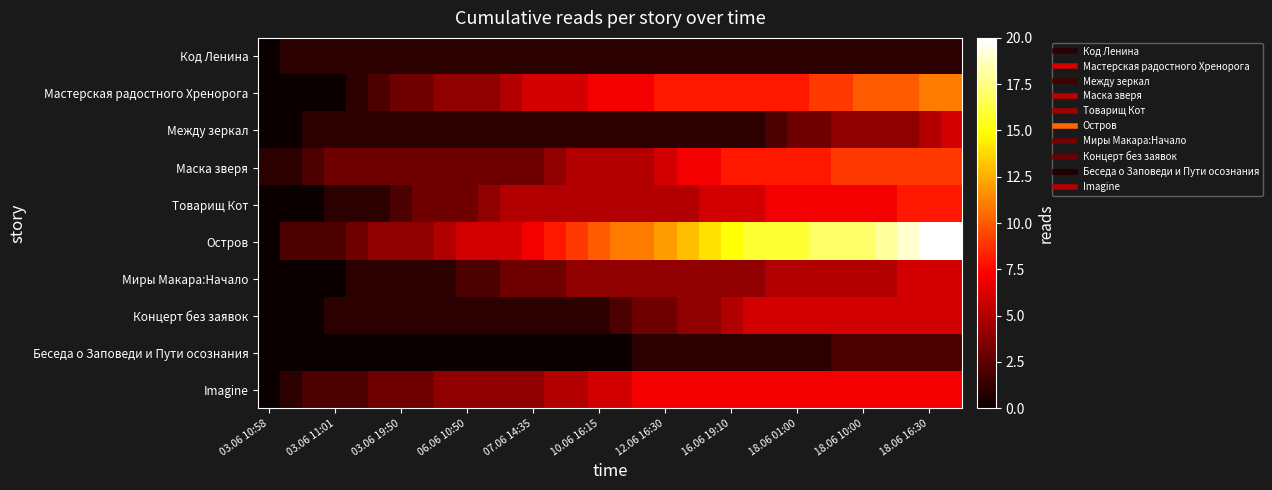

Which series has the largest total across all categories?

Остров